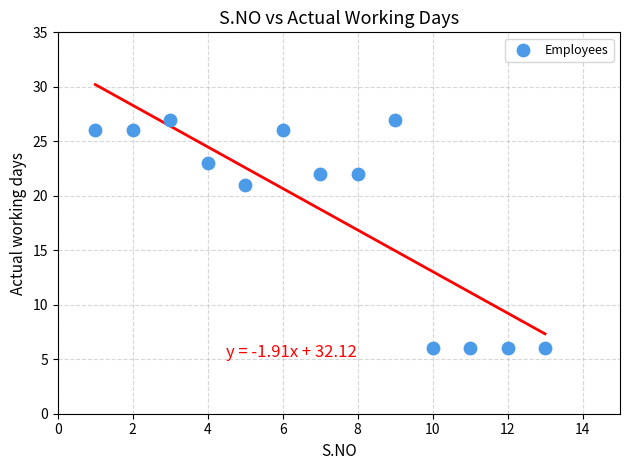

What Y value in the scatter plot is closest to 16?

21